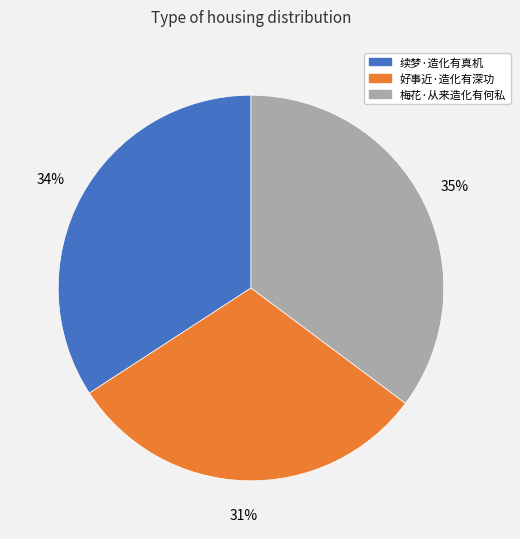

Is there any slice that represents more than half of the pie?

No